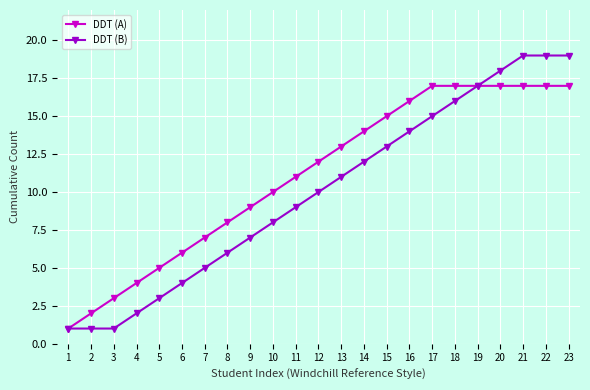

Is the value of DDT (A) at 4 greater than the value of DDT (B) at 15?

No